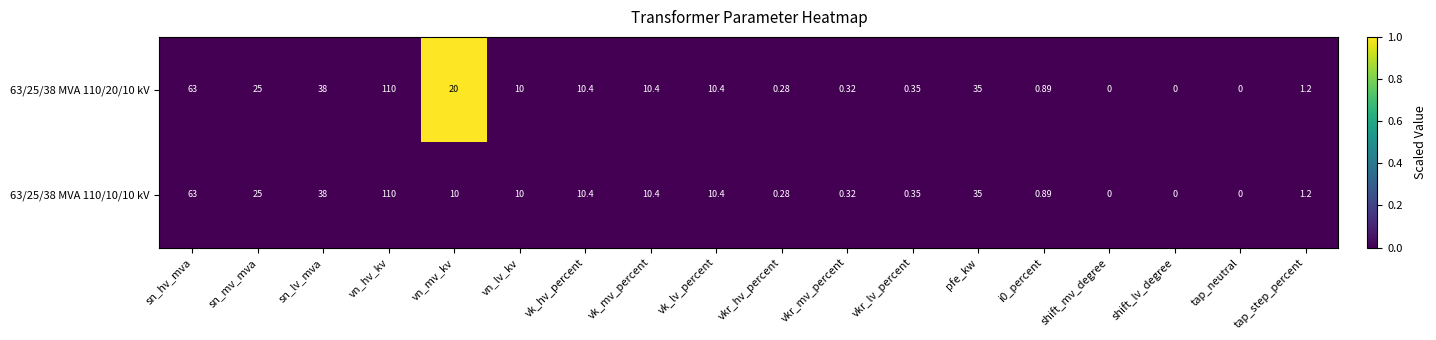

At which category is the sum across all series the highest?

vn_hv_kv